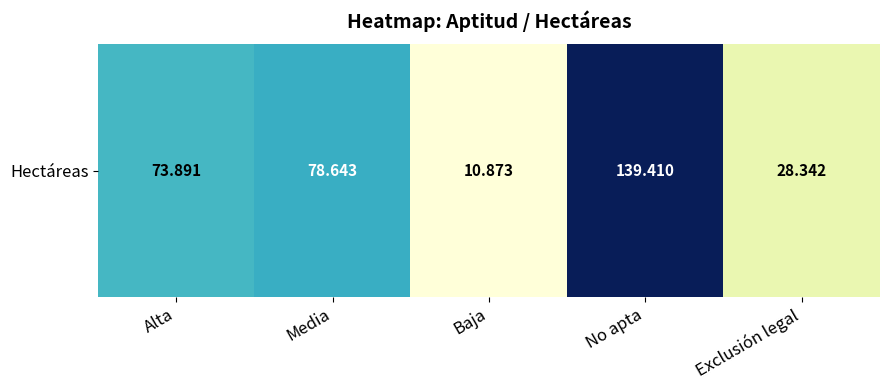

The chart shows a value of 109.3 at Media. True or false?

False